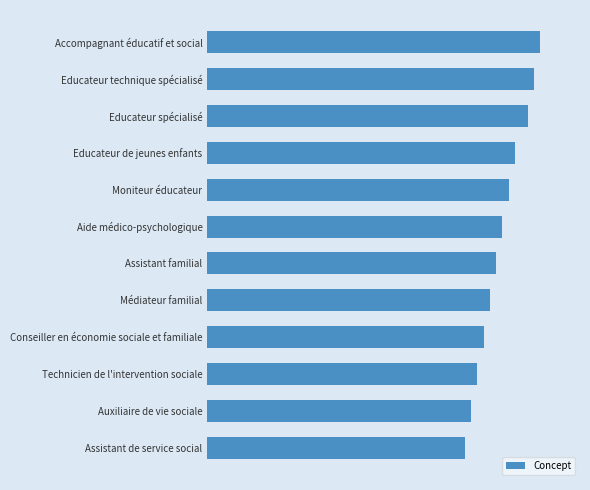

Does the chart contain any negative values?

No